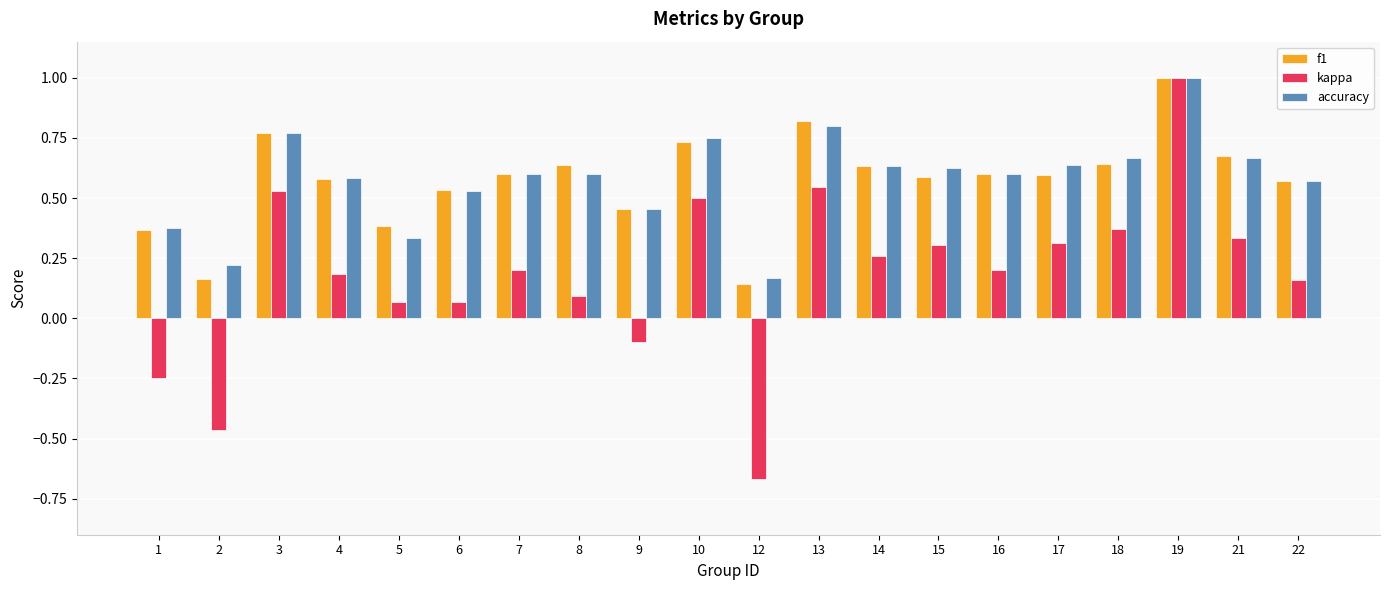

Which series changed the most between 10 and 17?

kappa